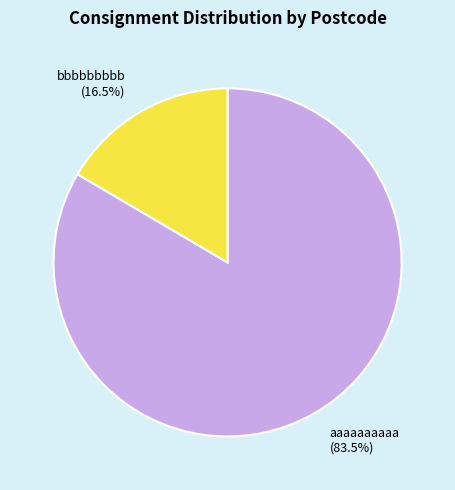

Is bbbbbbbbb the majority of the pie?

No